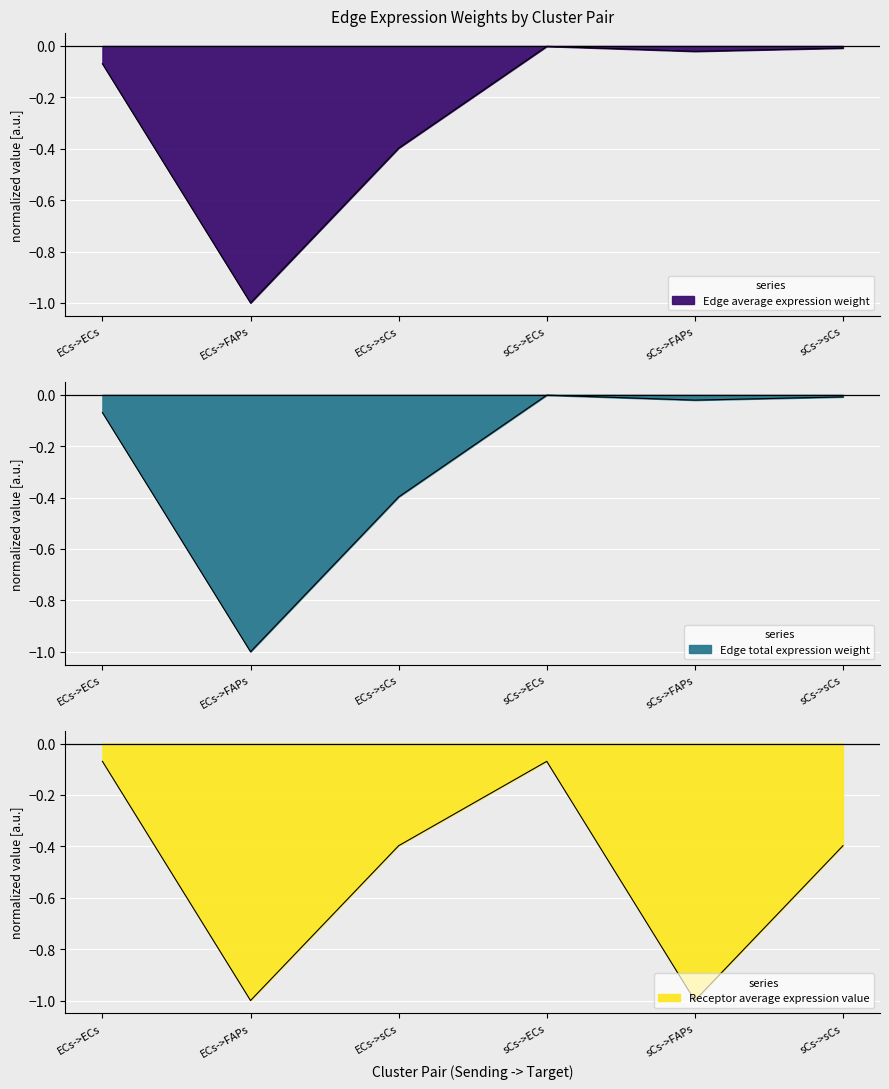

True or false: Receptor average expression value and Edge average expression weight cross at least once.

False